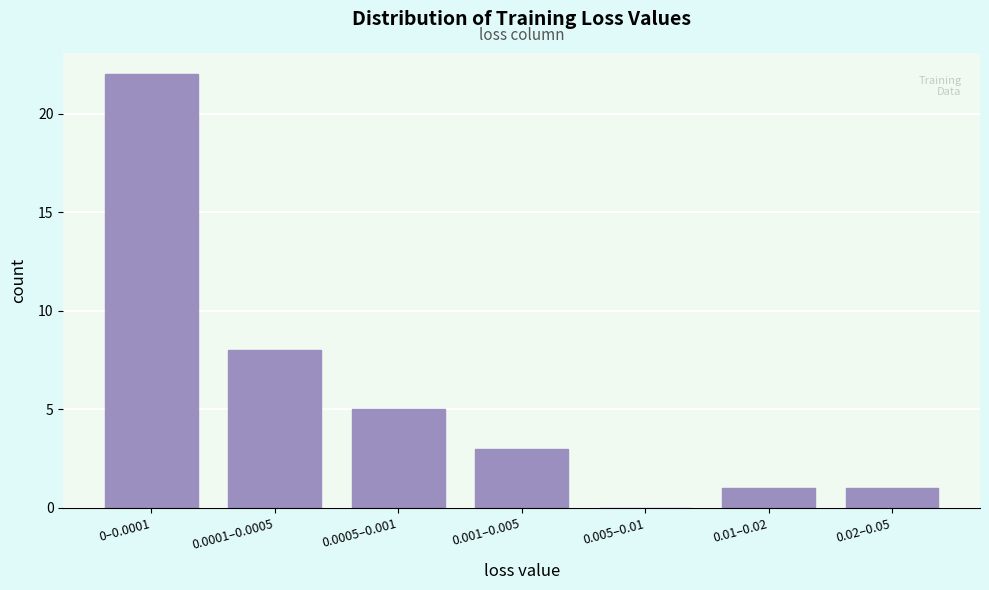

Reading right to left, transcribe all the data shown in this chart.

0.02–0.05=1	0.01–0.02=1	0.005–0.01=0	0.001–0.005=3	0.0005–0.001=5	0.0001–0.0005=8	0–0.0001=22